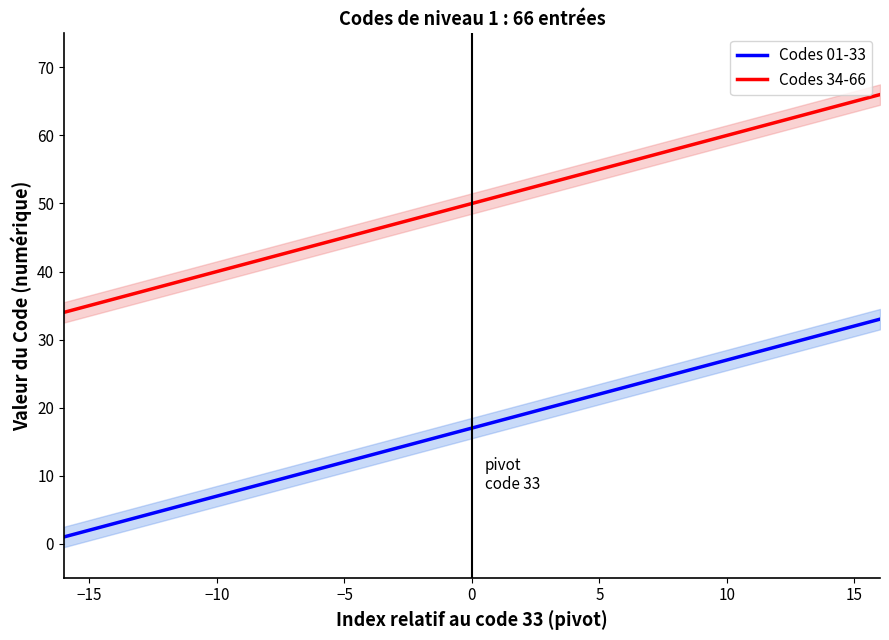

At how many categories does at least one series exceed 11?

33